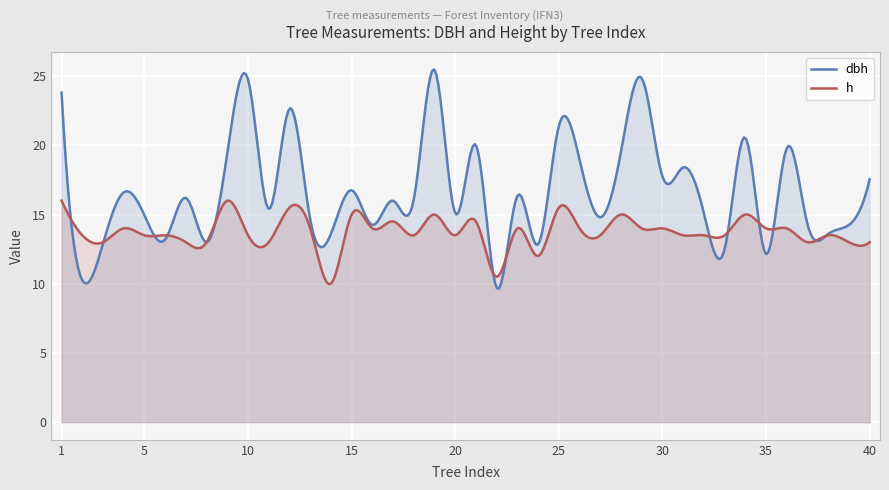

What is the total value across all series at 31?

31.9